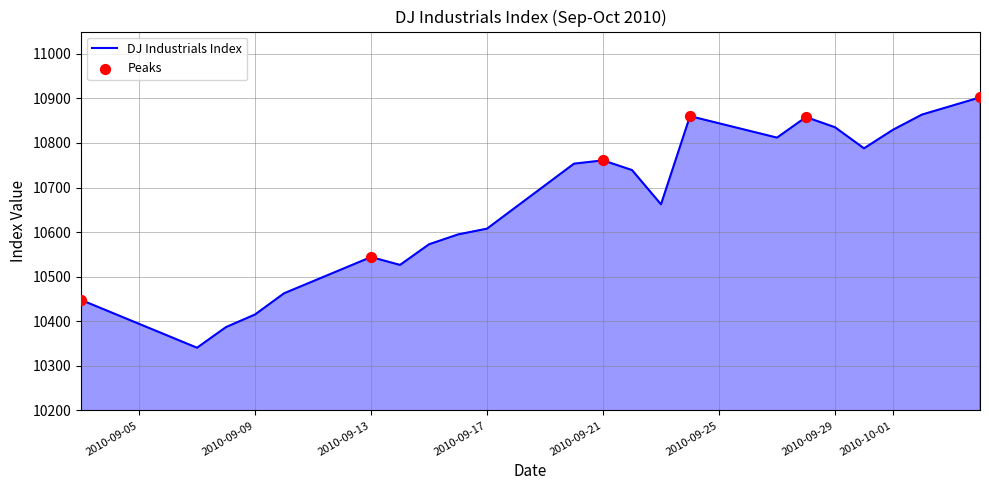

What is the difference between the maximum and minimum values?

561.6